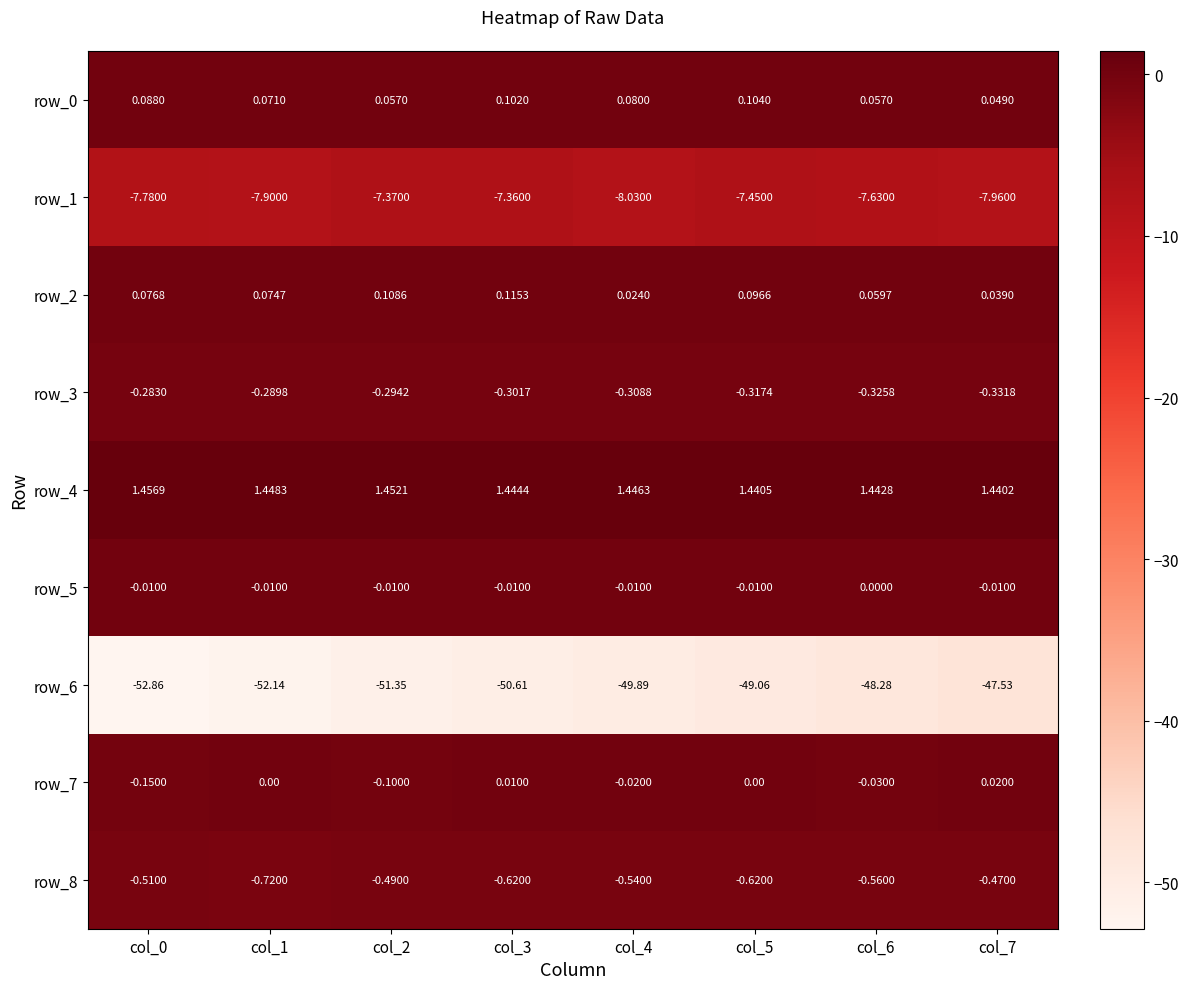

Is the value of row_4 at col_2 greater than the value of row_7 at col_6?

Yes